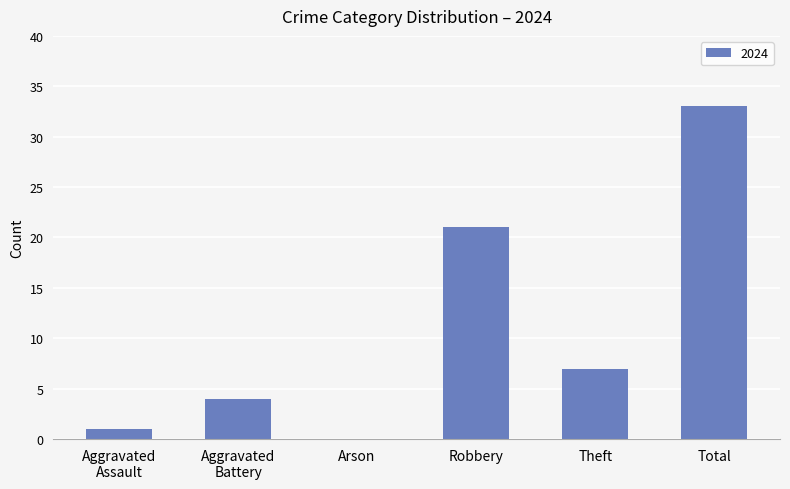

What is the change in value from Arson to Theft?

+7